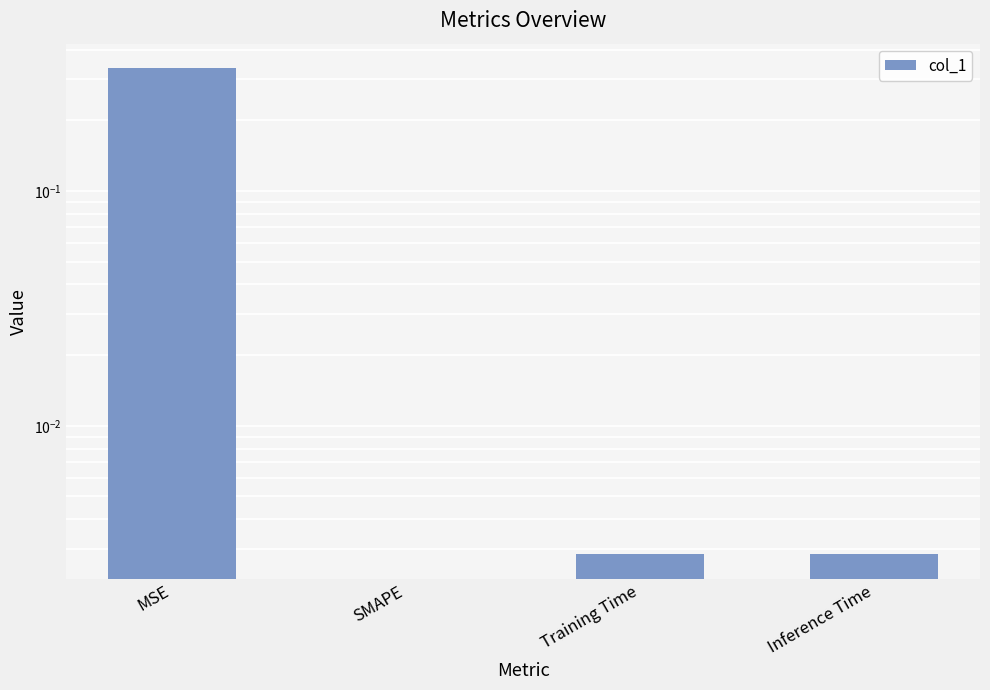

What position from the left is Inference Time?

4